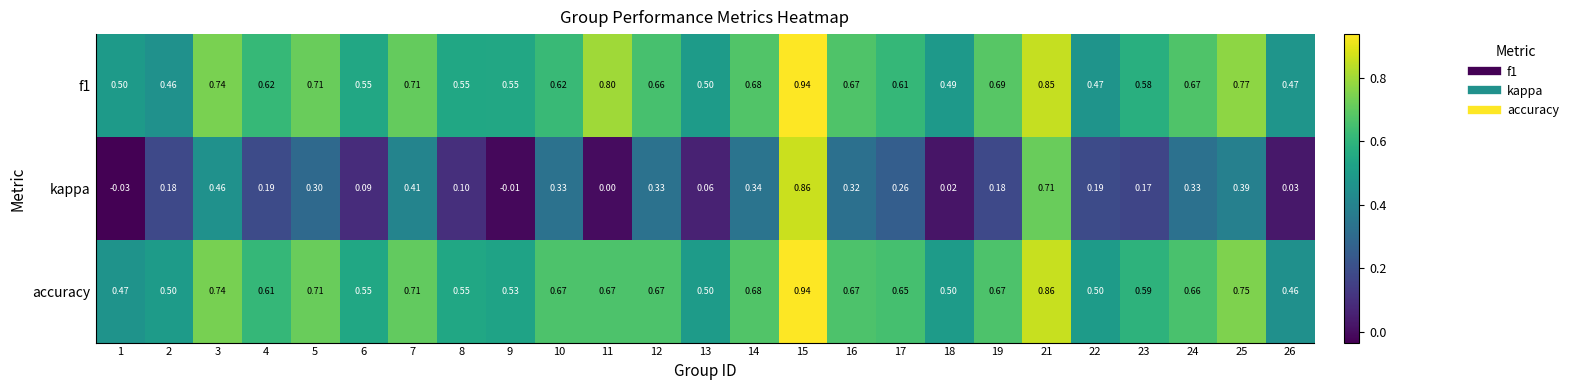

Which series has the widest spread of values?

kappa